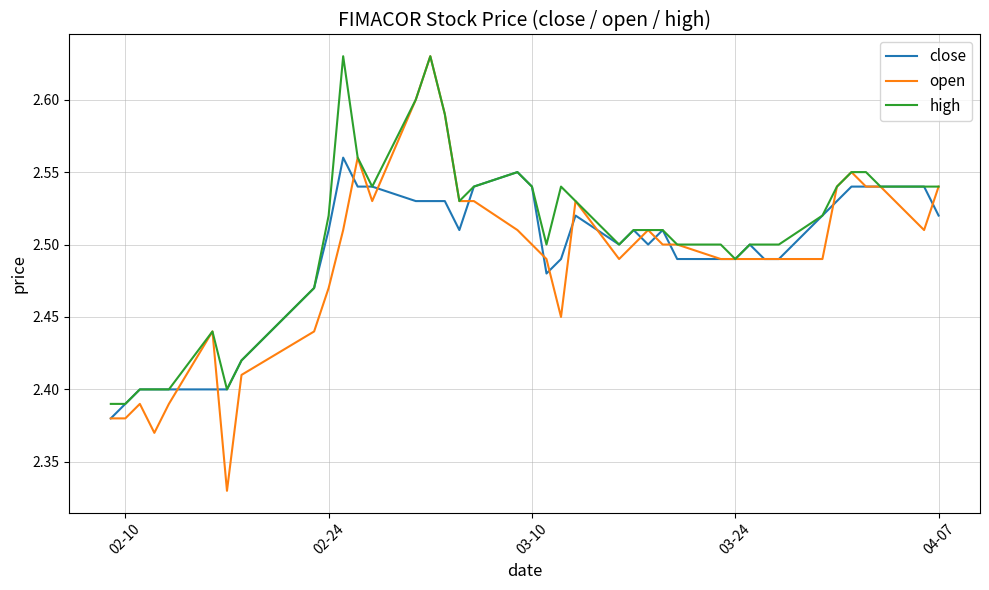

Which series has the largest total across all categories?

high